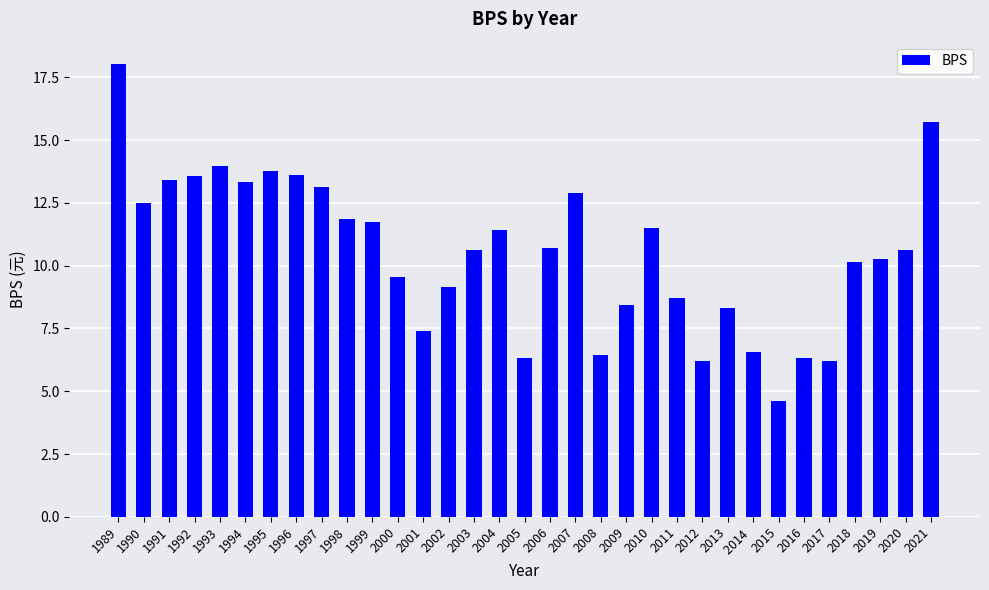

Does the chart contain any negative values?

No